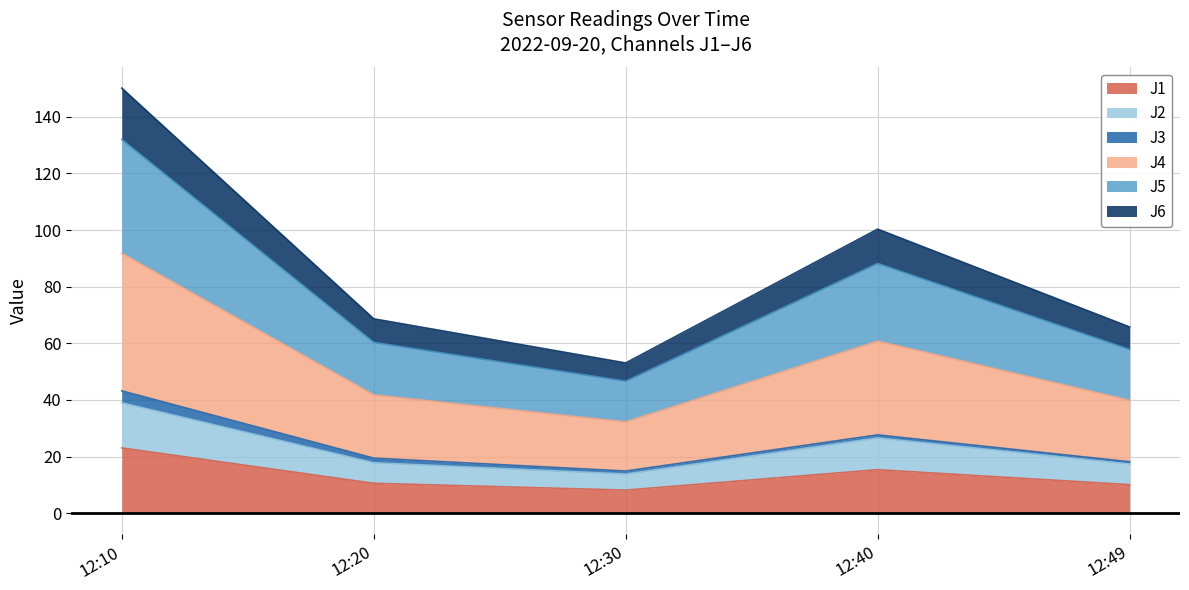

Where does the J5 series first go above 68?

12:10